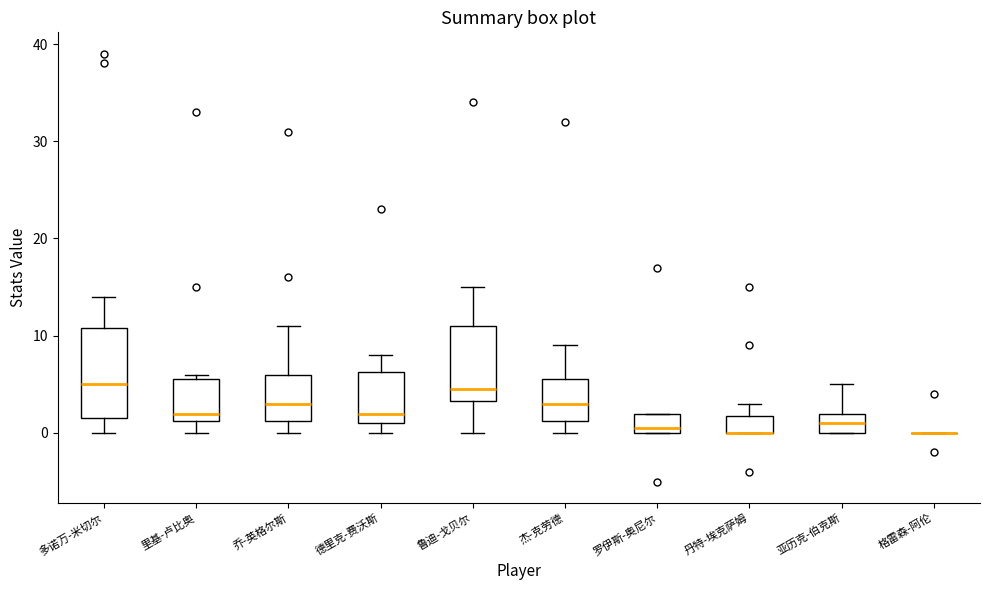

Reading left to right, transcribe this box plot: for each box, give where its median line is, the range the box spans, and where its two whiskers end, as read against the y-axis. The values are not printed on the chart, so give them approximately, as read against the axis.

多诺万-米切尔: median 5, box 2 to 11, whiskers 0 to 14
里基-卢比奥: median 2, box 1 to 6, whiskers 0 to 6 (just above the box's upper edge)
乔-英格尔斯: median 3, box 1 to 6, whiskers 0 to 11
德里克-费沃斯: median 2, box 1 to 6, whiskers 0 to 8
鲁迪-戈贝尔: median 5, box 3 to 11, whiskers 0 to 15
杰-克劳德: median 3, box 1 to 6, whiskers 0 to 9
罗伊斯-奥尼尔: median 1, box 0 to 2, whiskers 0 to 2
丹特-埃克萨姆: median 0 (drawn on the box's lower edge), box 0 to 2, whiskers 0 to 3
亚历克-伯克斯: median 1, box 0 to 2, whiskers 0 to 5
格雷森-阿伦: box collapsed to a line at 0, whiskers 0 to 0